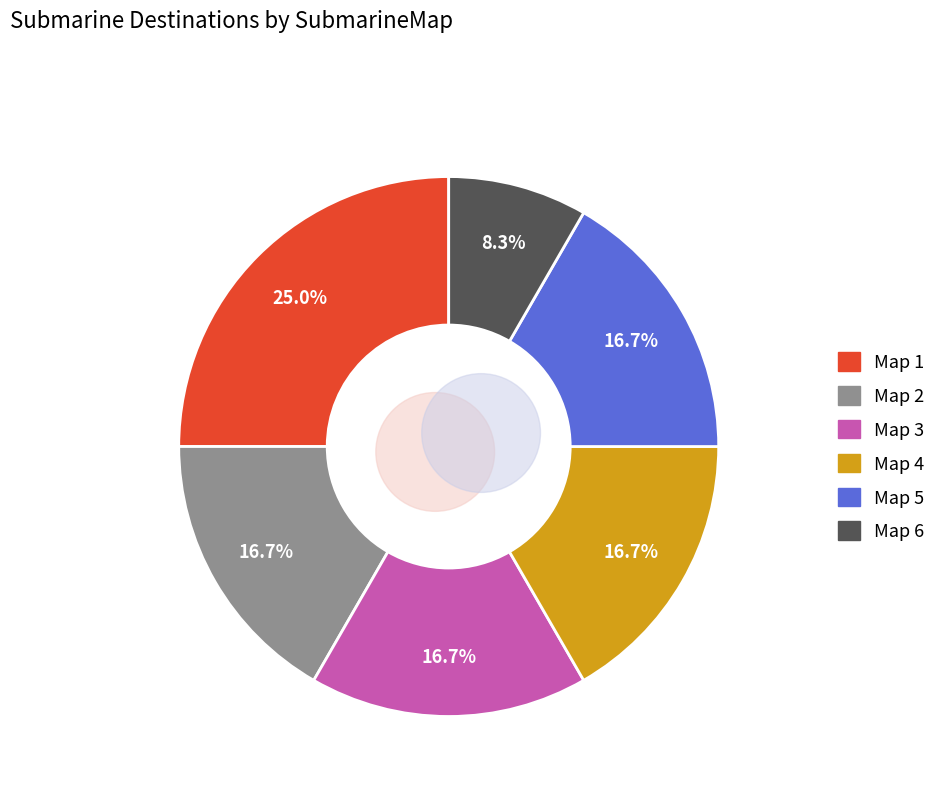

Combined, do Map 5 and Map 6 account for over 50%?

No